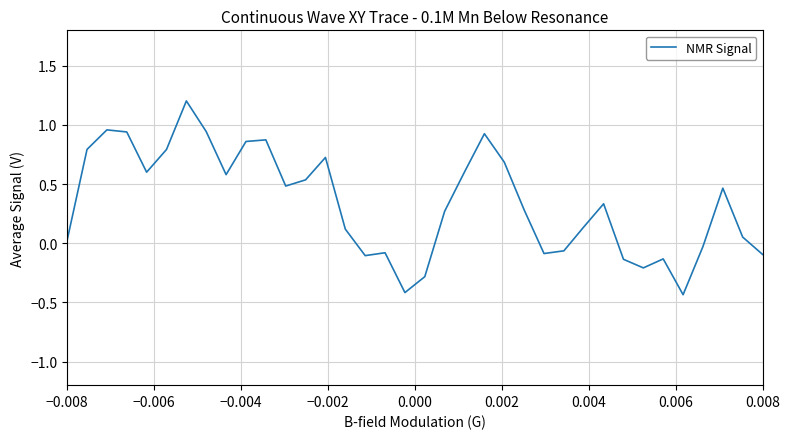

What is the difference between the maximum and minimum values?

1.6